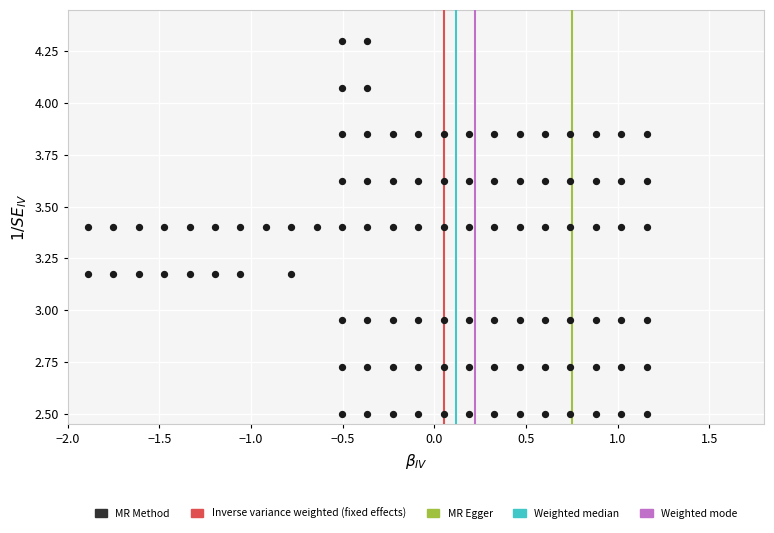

What is the range of Y values (max minus min)?

1.8